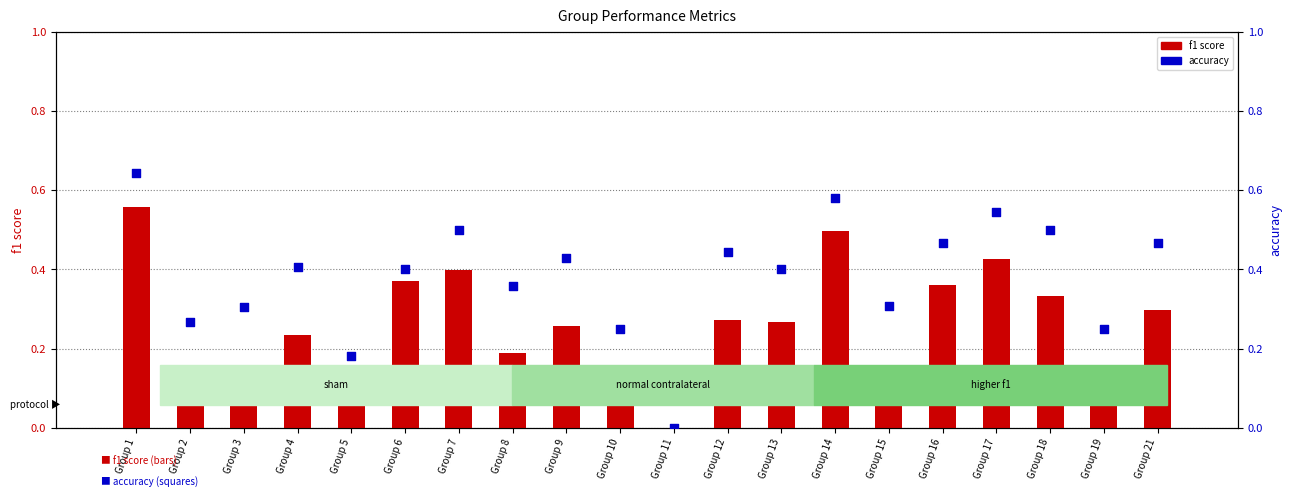

What are all the series names shown in the legend?

f1 score, accuracy